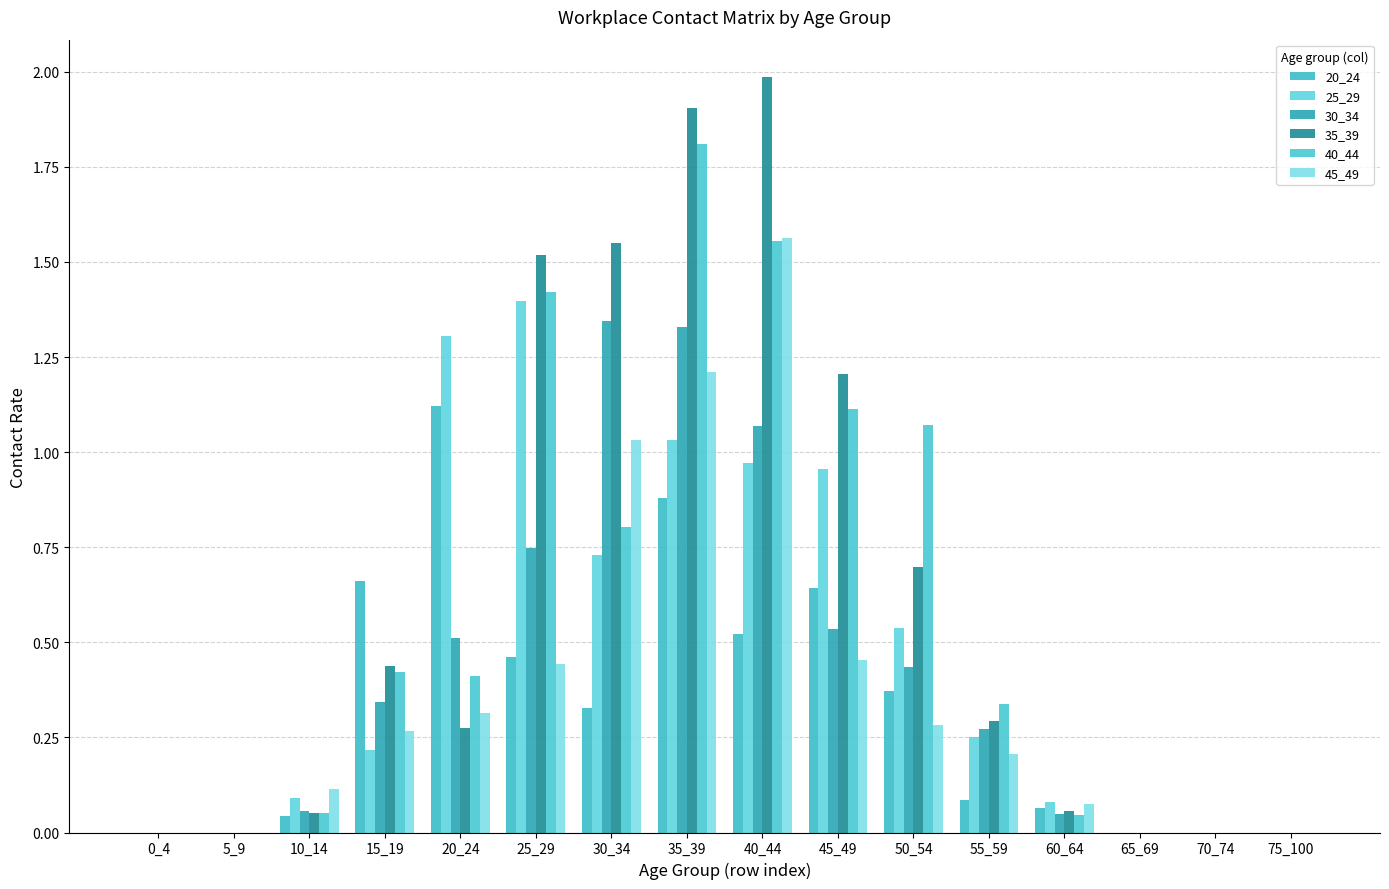

What is the difference between the 20_24 values at 55_59 and 50_54?

0.3